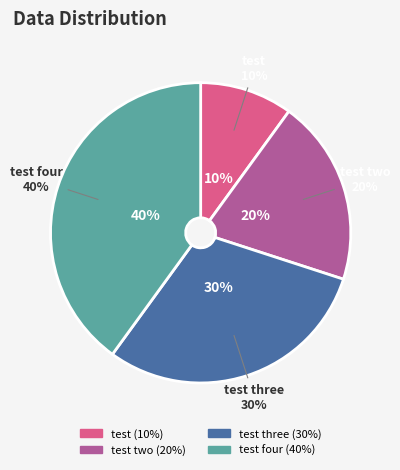

The test four slice represents 40% of the pie. True or false?

True